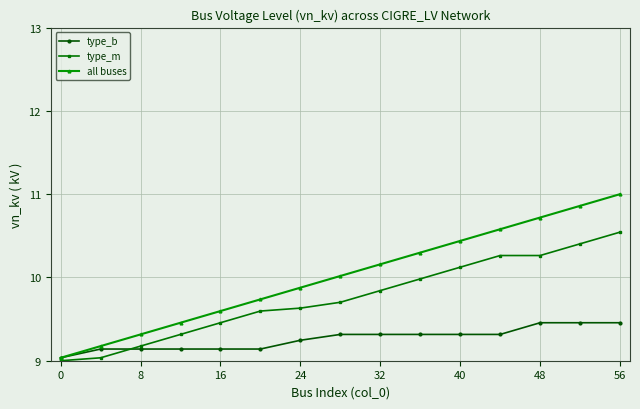

True or false: all buses and type_m intersect in this chart.

False